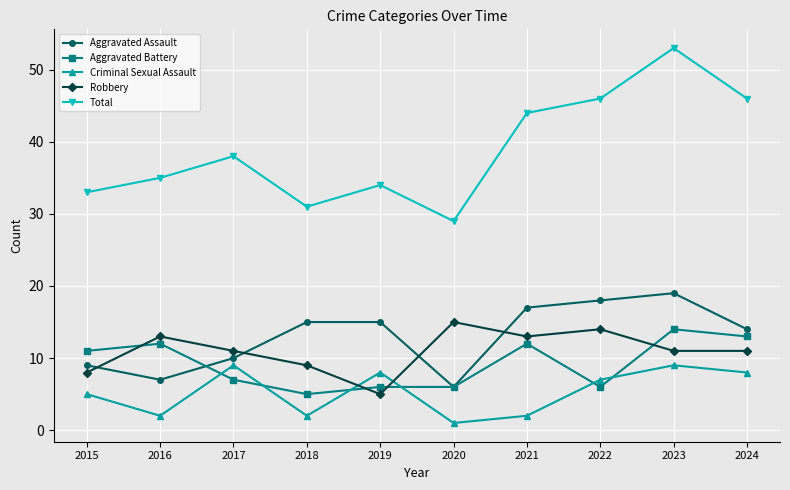

At which category does Robbery reach its first local peak?

2016